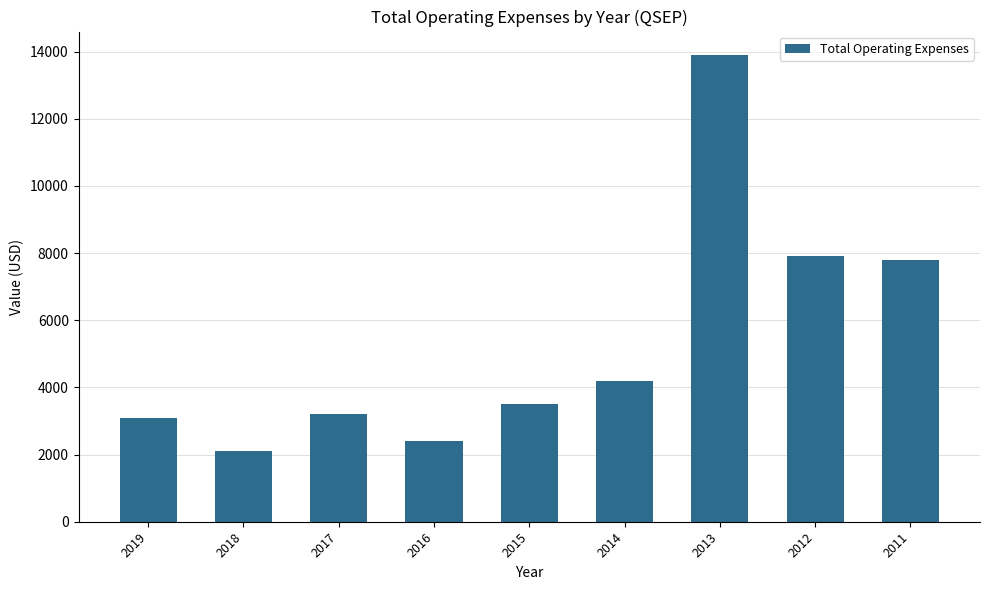

Which label corresponds to the smallest value in the chart?

2018